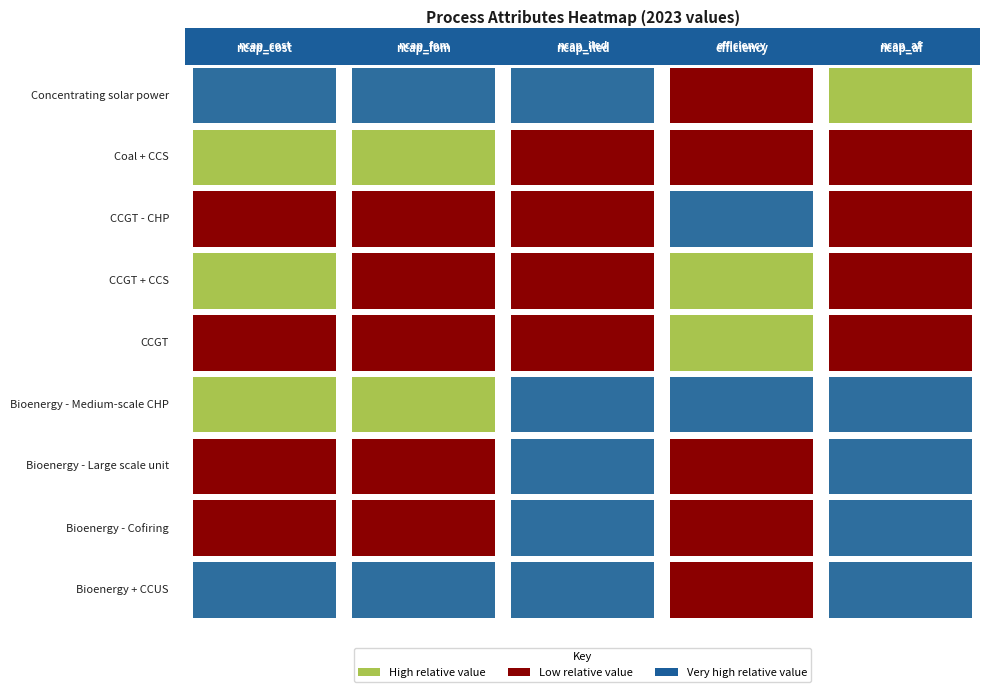

How many distinct data groups are displayed?

9